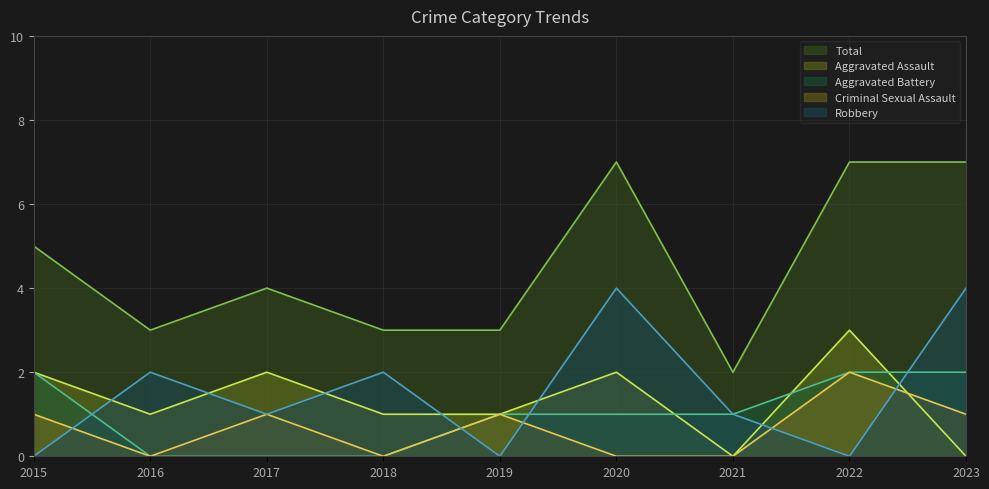

Which label corresponds to the smallest value in the chart?

2021